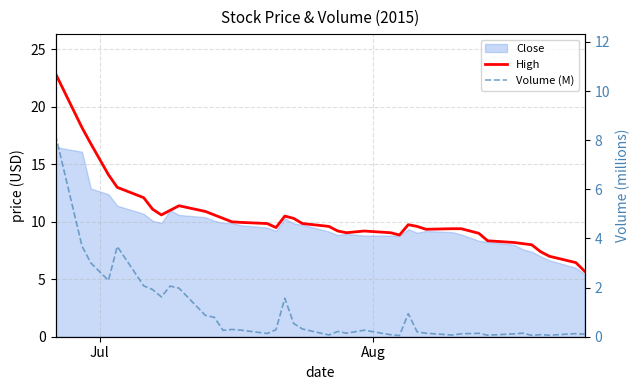

How many values in the High series are below 9?

9